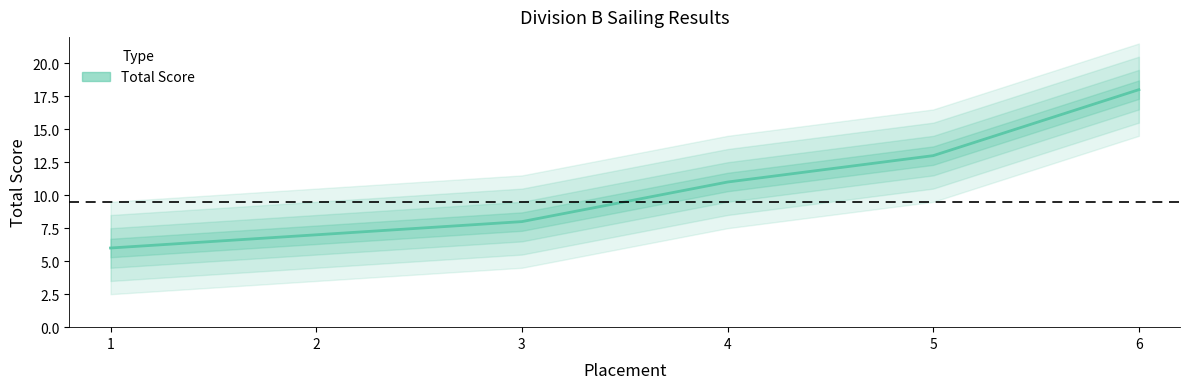

What is the greatest value displayed?

18